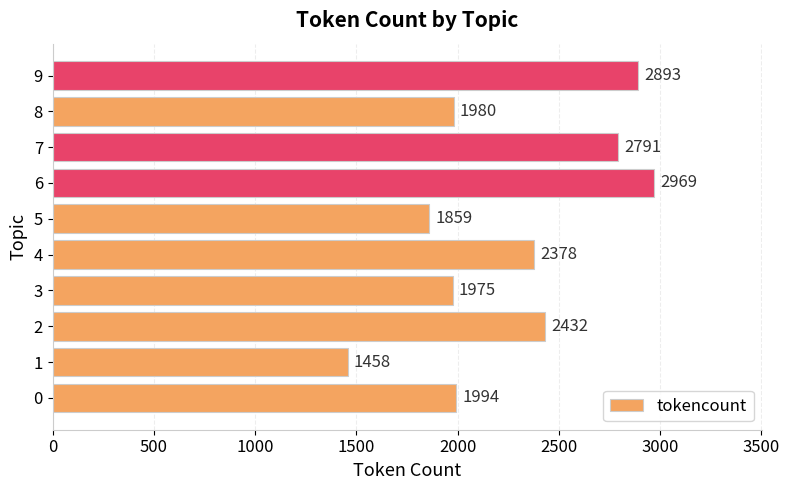

At which category does the chart reach its minimum across all series?

1